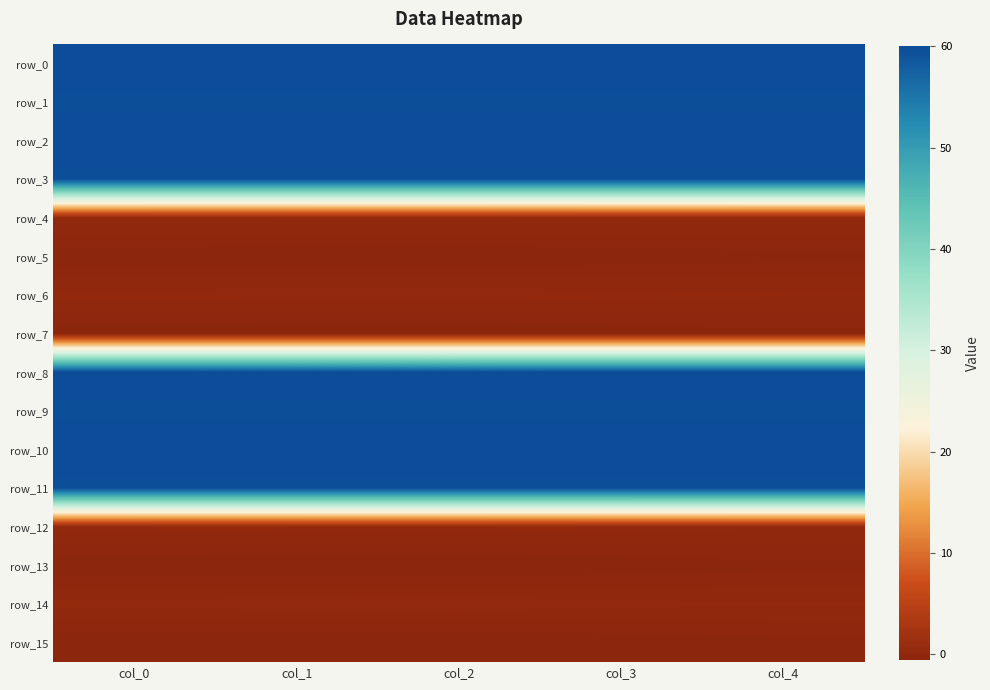

True or false: row_10 has a value of 31.6 at col_2.

False